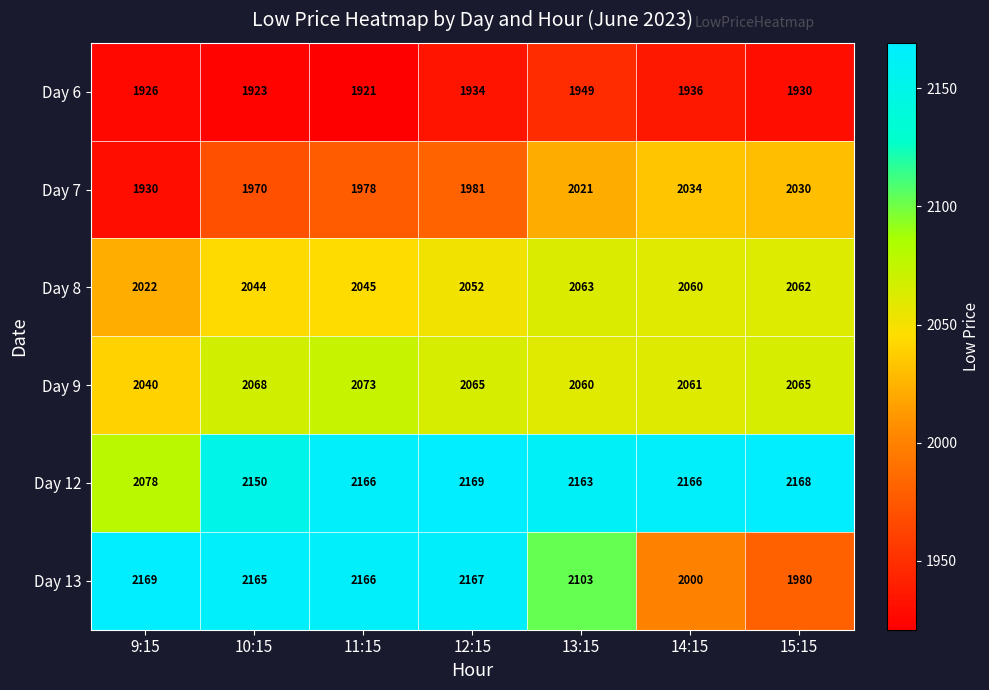

Which series changed the most between 9:15 and 14:15?

Day 13